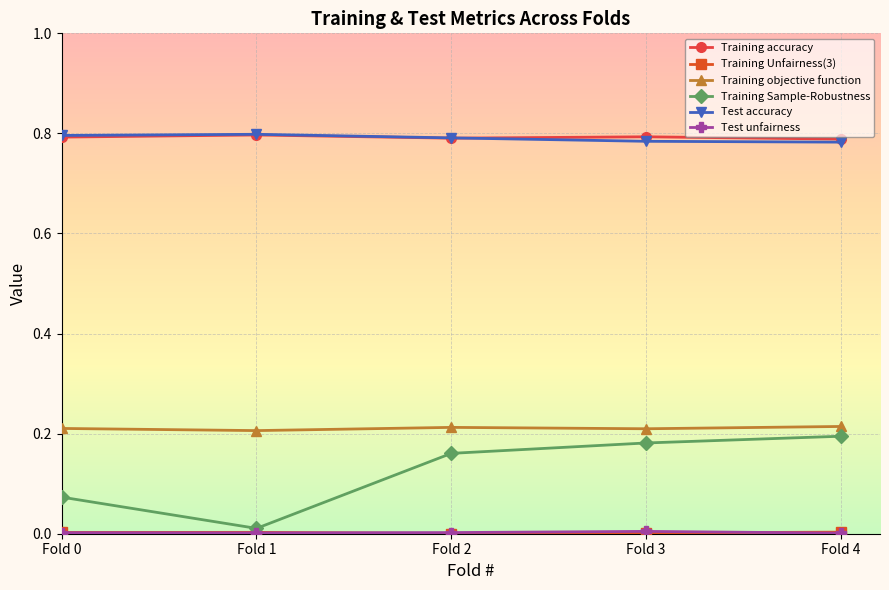

True or false: Training accuracy and Training objective function intersect in this chart.

False